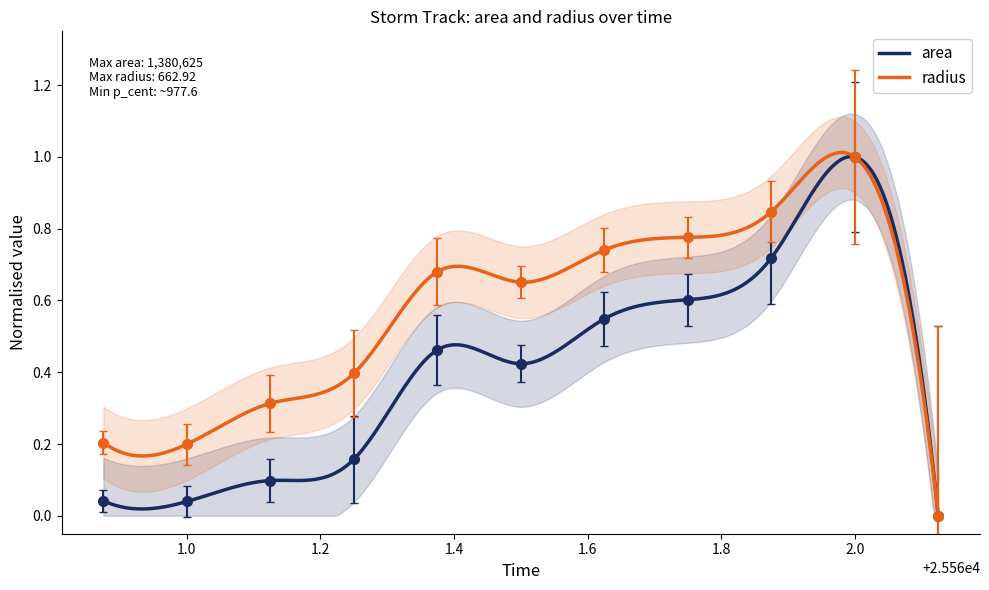

Reading left to right, transcribe all the data shown in this chart.

area: 0.0	0.0	0.1	0.2	0.5	0.4	0.5	0.6	0.7	1.0	0.0
radius: 0.2	0.2	0.3	0.4	0.7	0.7	0.7	0.8	0.8	1.0	0.0